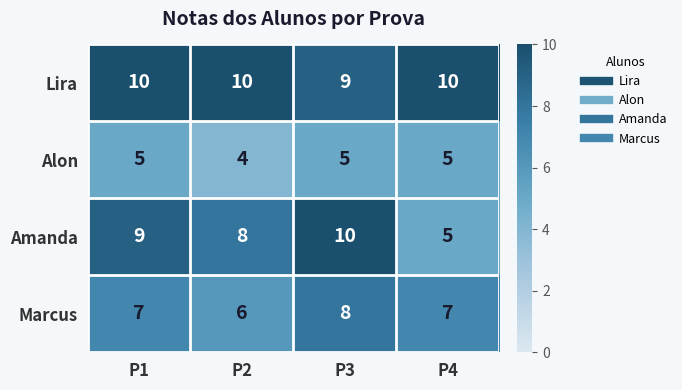

Reading right to left, what are all the values shown in this chart?

Lira: P4=10	P3=9	P2=10	P1=10
Alon: P4=5	P3=5	P2=4	P1=5
Amanda: P4=5	P3=10	P2=8	P1=9
Marcus: P4=7	P3=8	P2=6	P1=7